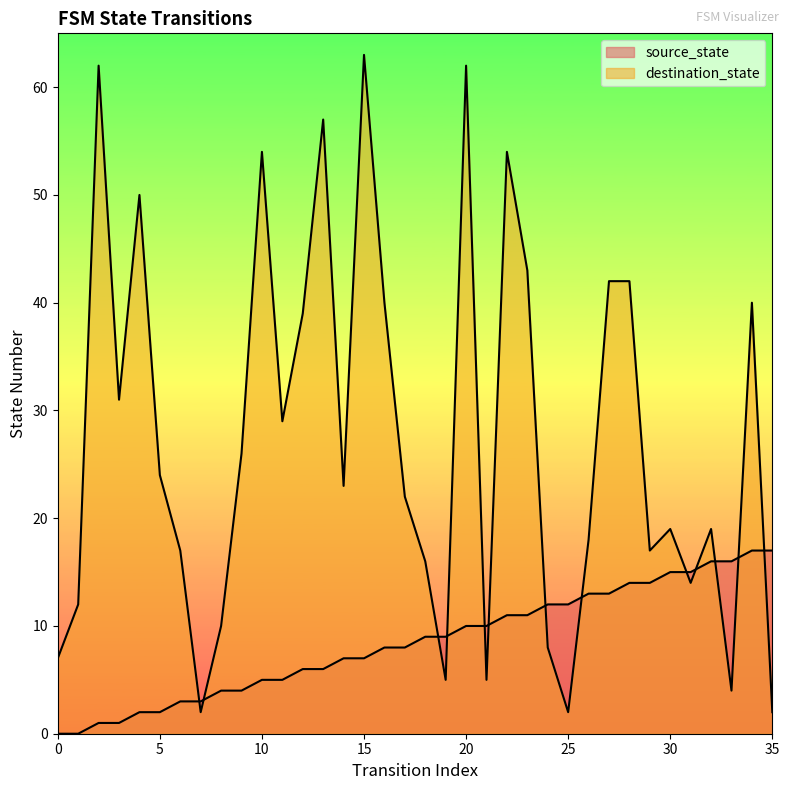

How many values in the source_state series are below 9?

18